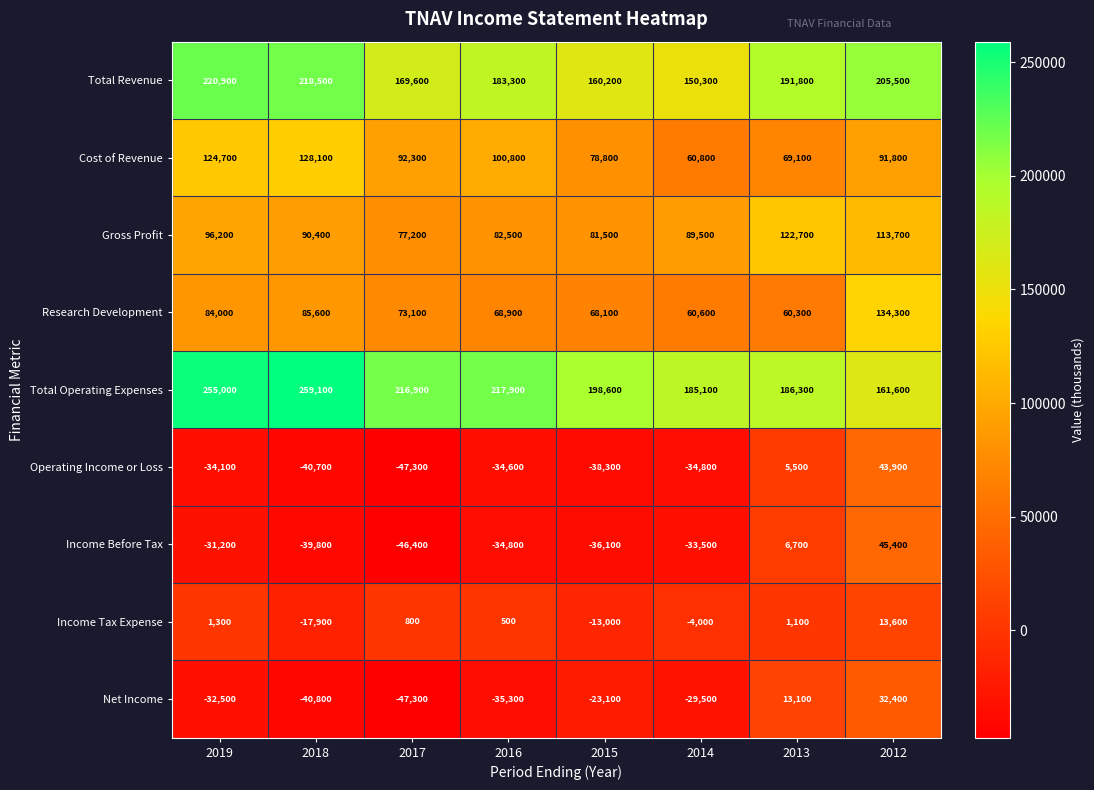

True or false: Income Before Tax has a value of 13544 at 2012.

False